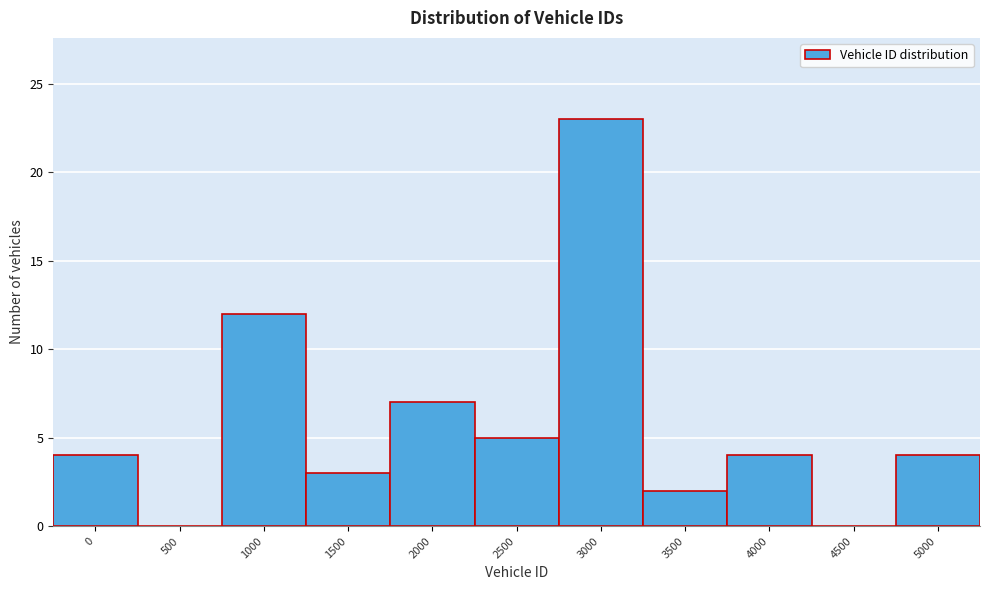

Reading right to left, transcribe all the data shown in this chart.

5000=4	4500=0	4000=4	3500=2	3000=23	2500=5	2000=7	1500=3	1000=12	500=0	0=4